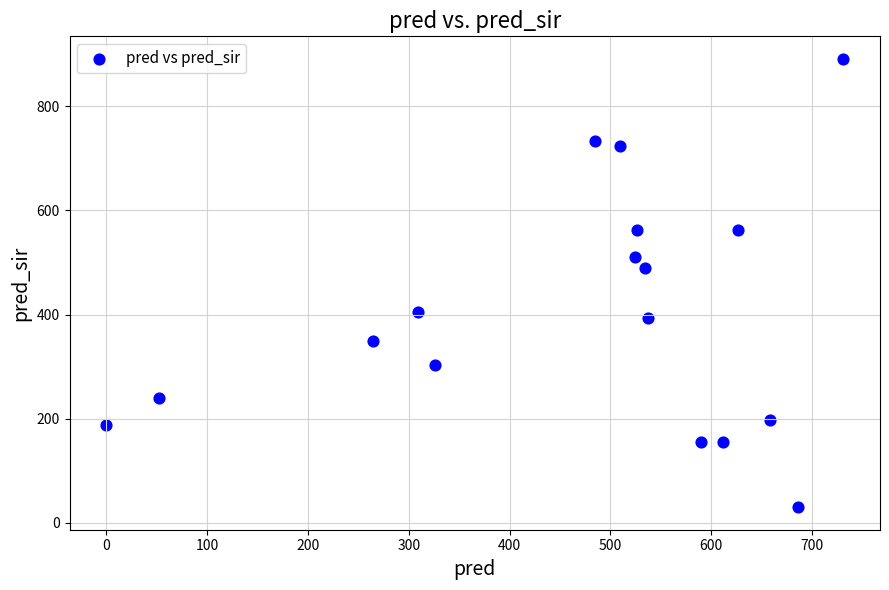

What Y value in the scatter plot is closest to 460?

489.2